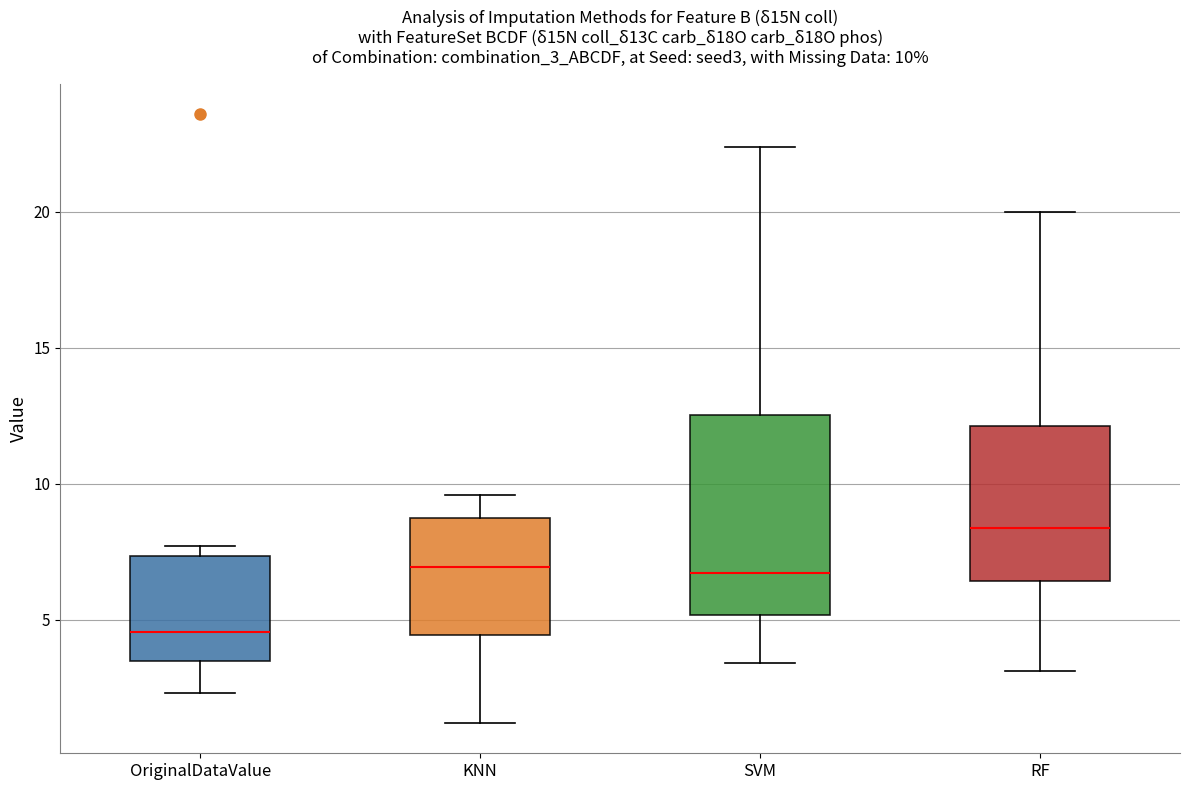

Which box is the tallest, from its lower edge to its upper edge?

SVM